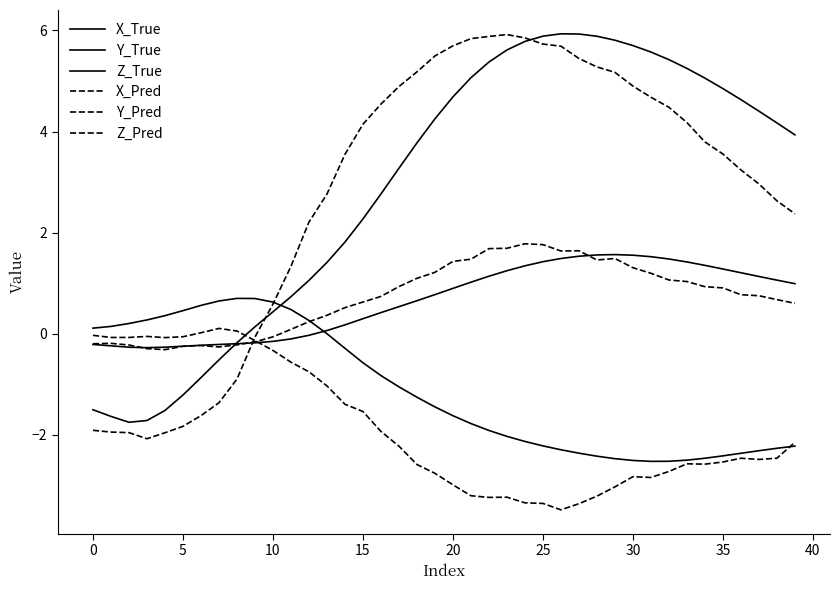

Where does the Z_True series first go above 0?

13